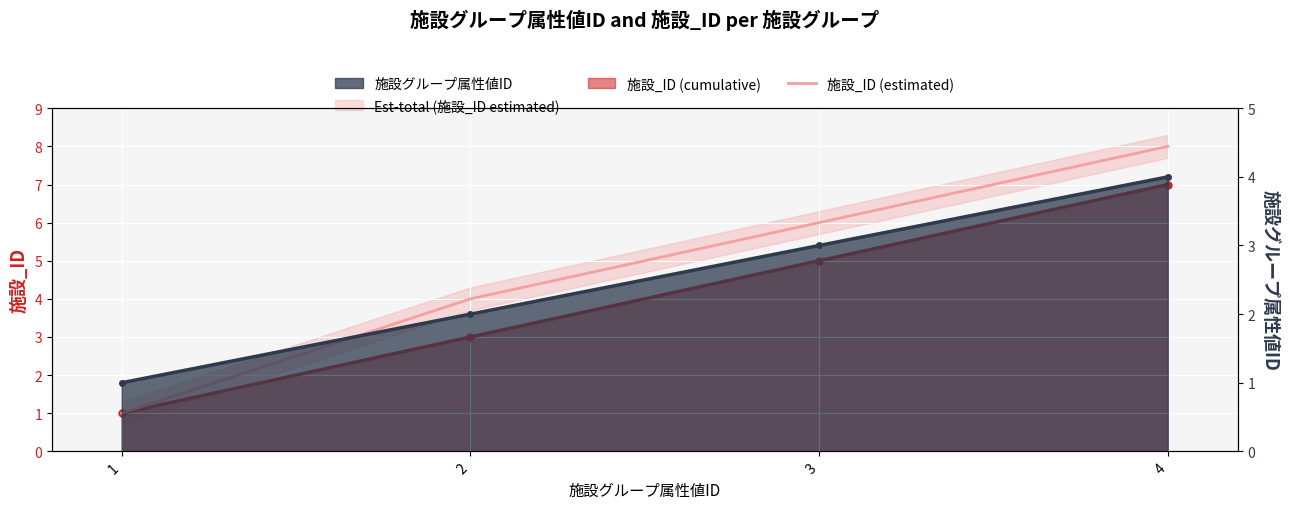

True or false: the data shows 6 at 2.

False